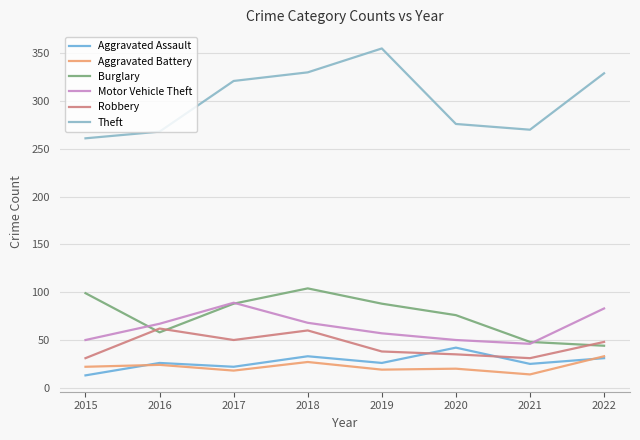

True or false: Robbery and Aggravated Assault intersect in this chart.

True